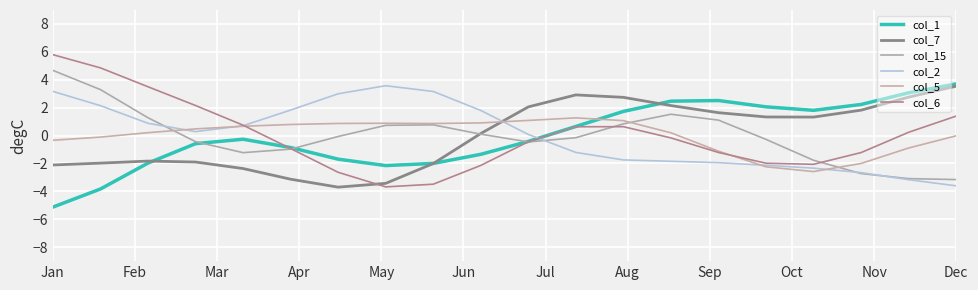

What is the difference between the second highest and minimum values in the col_2 series?

6.8